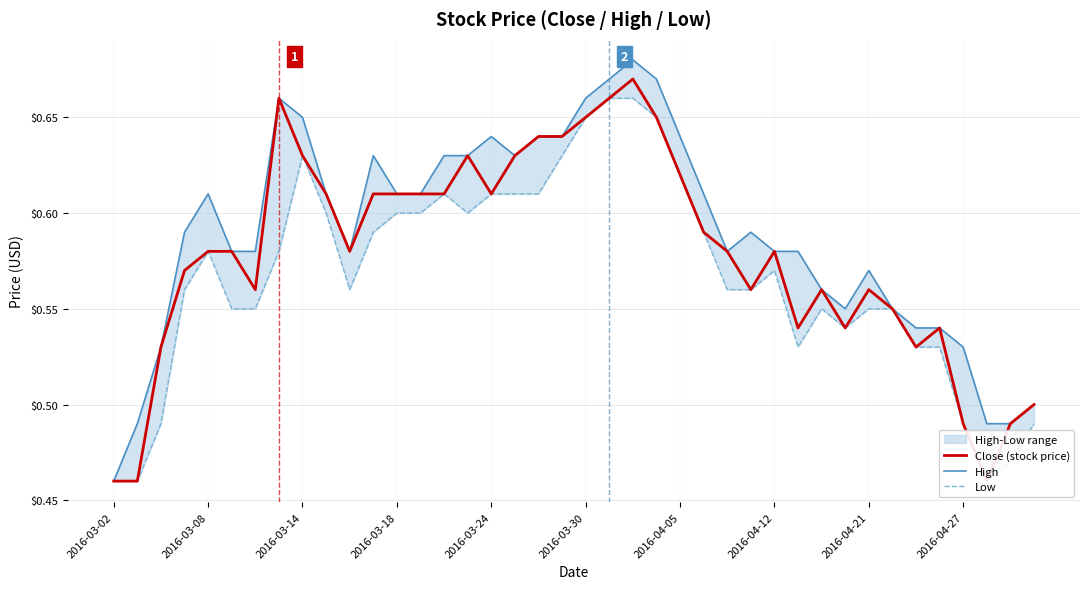

True or false: High and Low cross at least once.

False